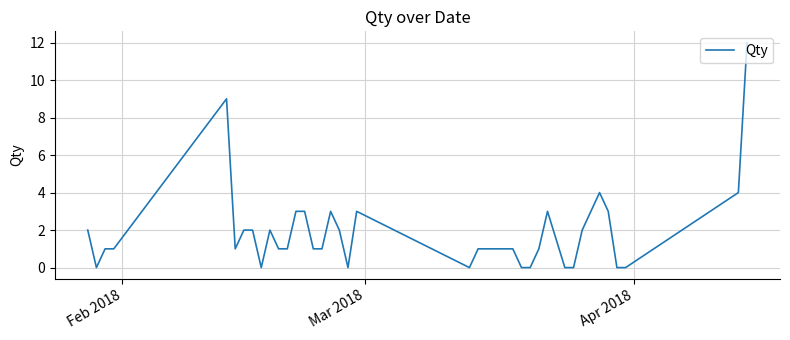

What is the maximum value shown in the chart?

12